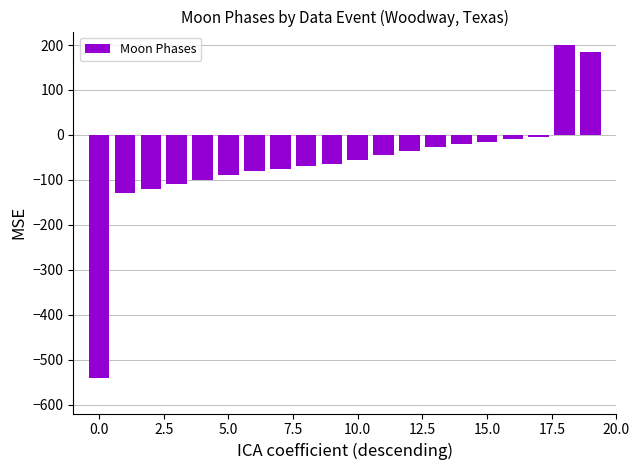

What is the minimum value shown in the chart?

-540